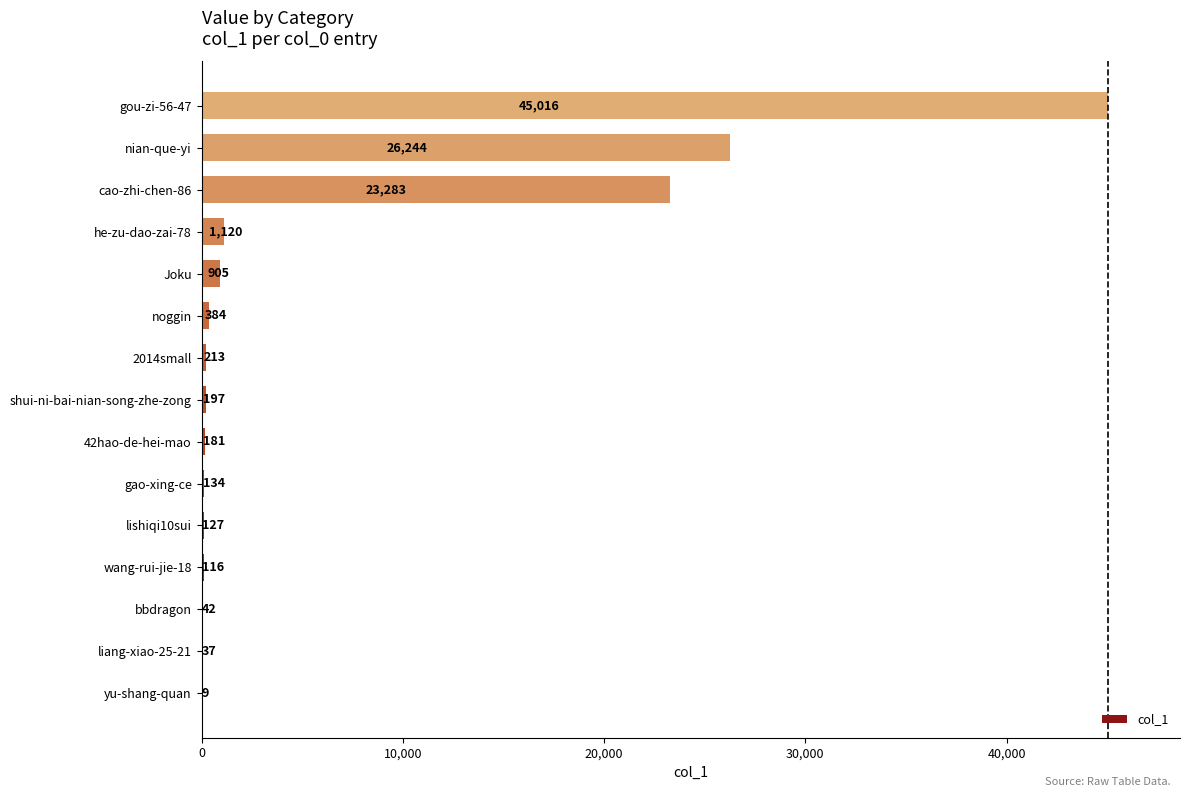

The value at Joku is 905. True or false?

True